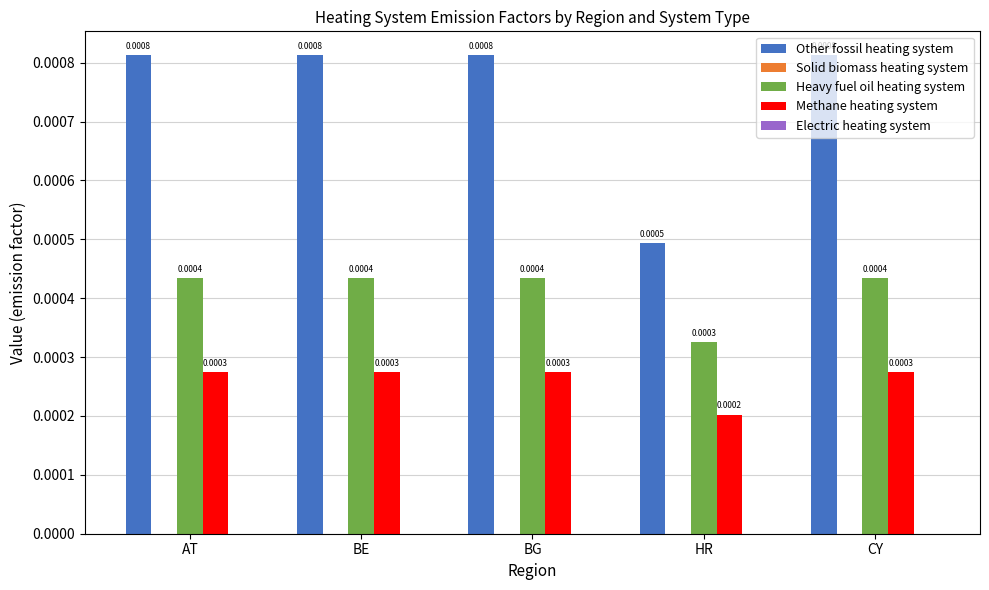

What is the label of the 5th bar from the left?

CY